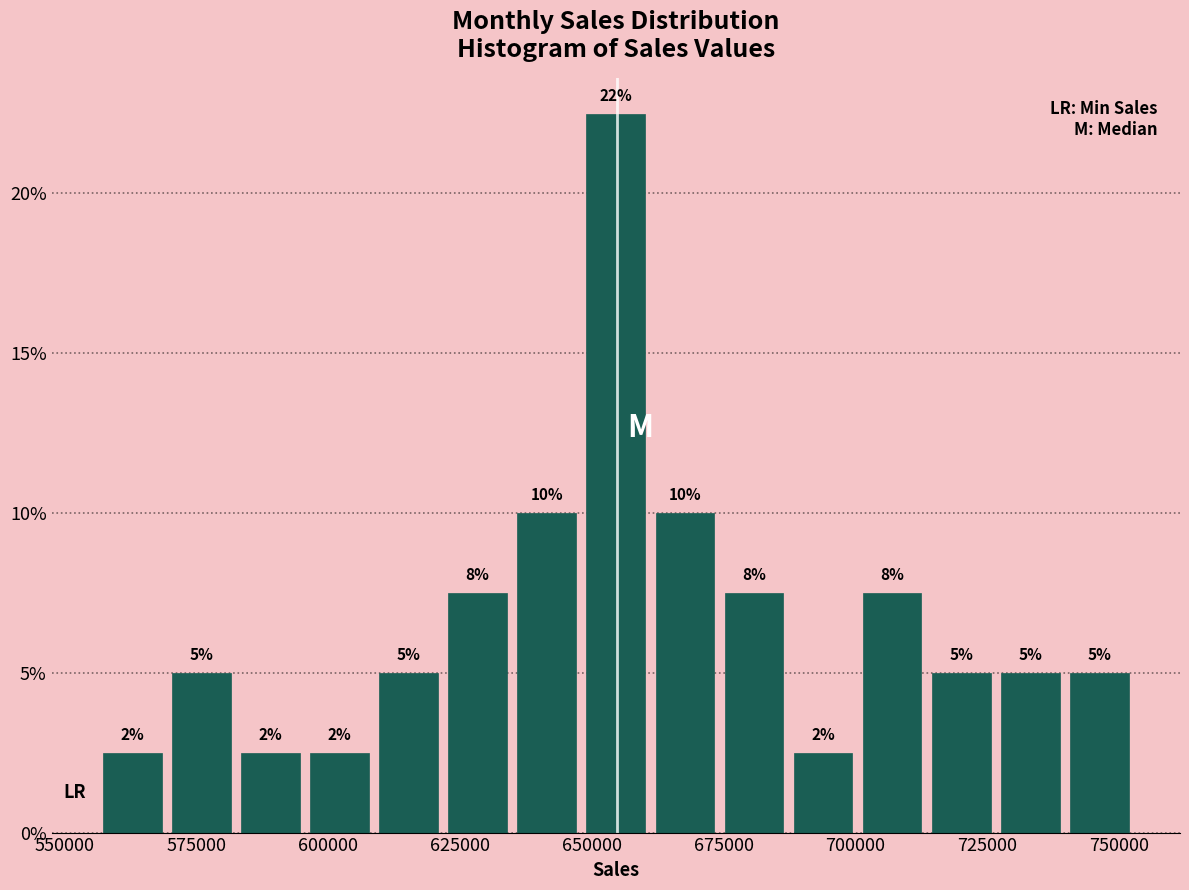

Read against the x-axis, roughly where is the centre of the tallest bar?

655000